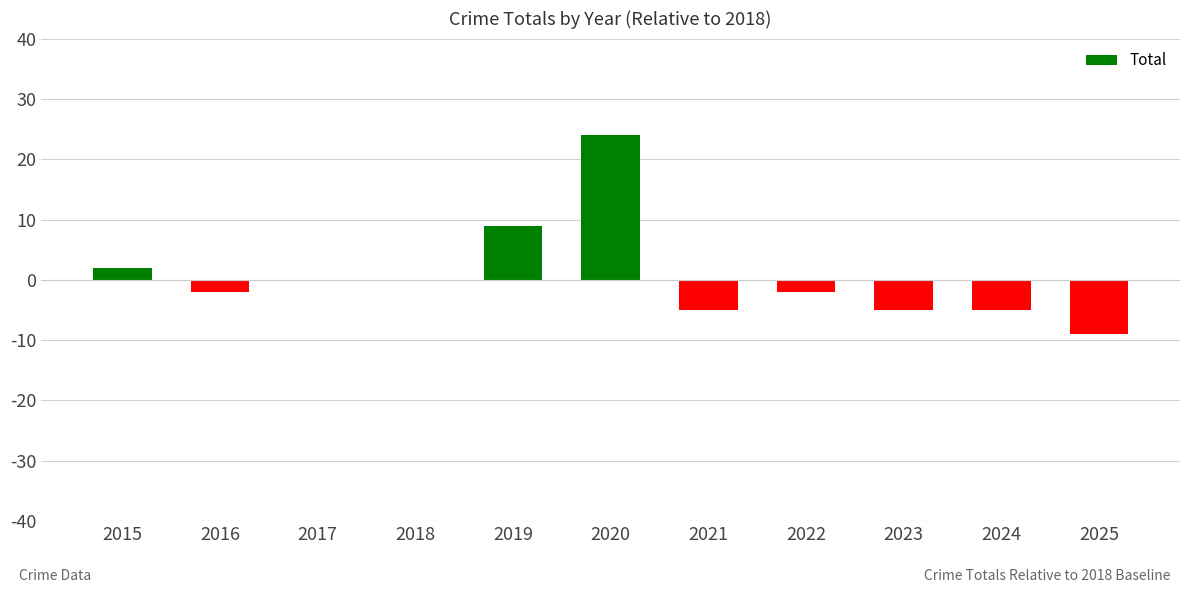

Which category has the highest value across all series?

2020